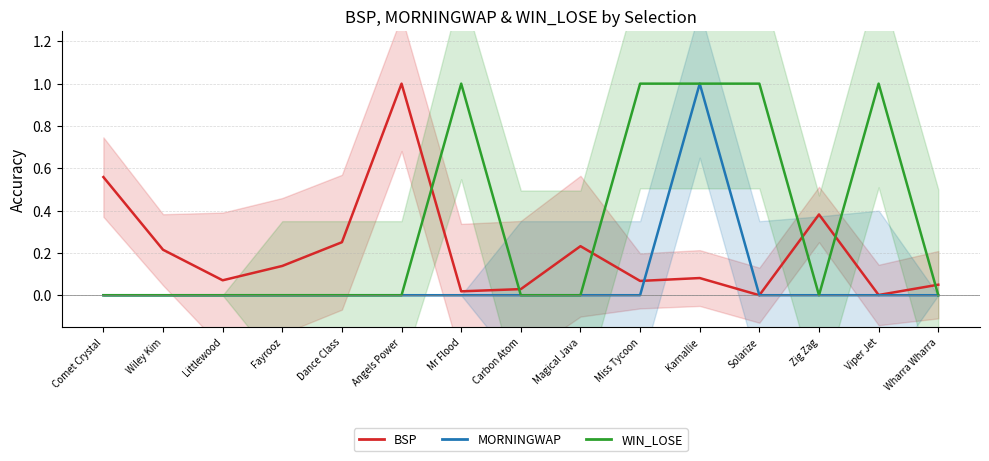

Is the value of WIN_LOSE at Miss Tycoon greater than the value of MORNINGWAP at Solarize?

Yes